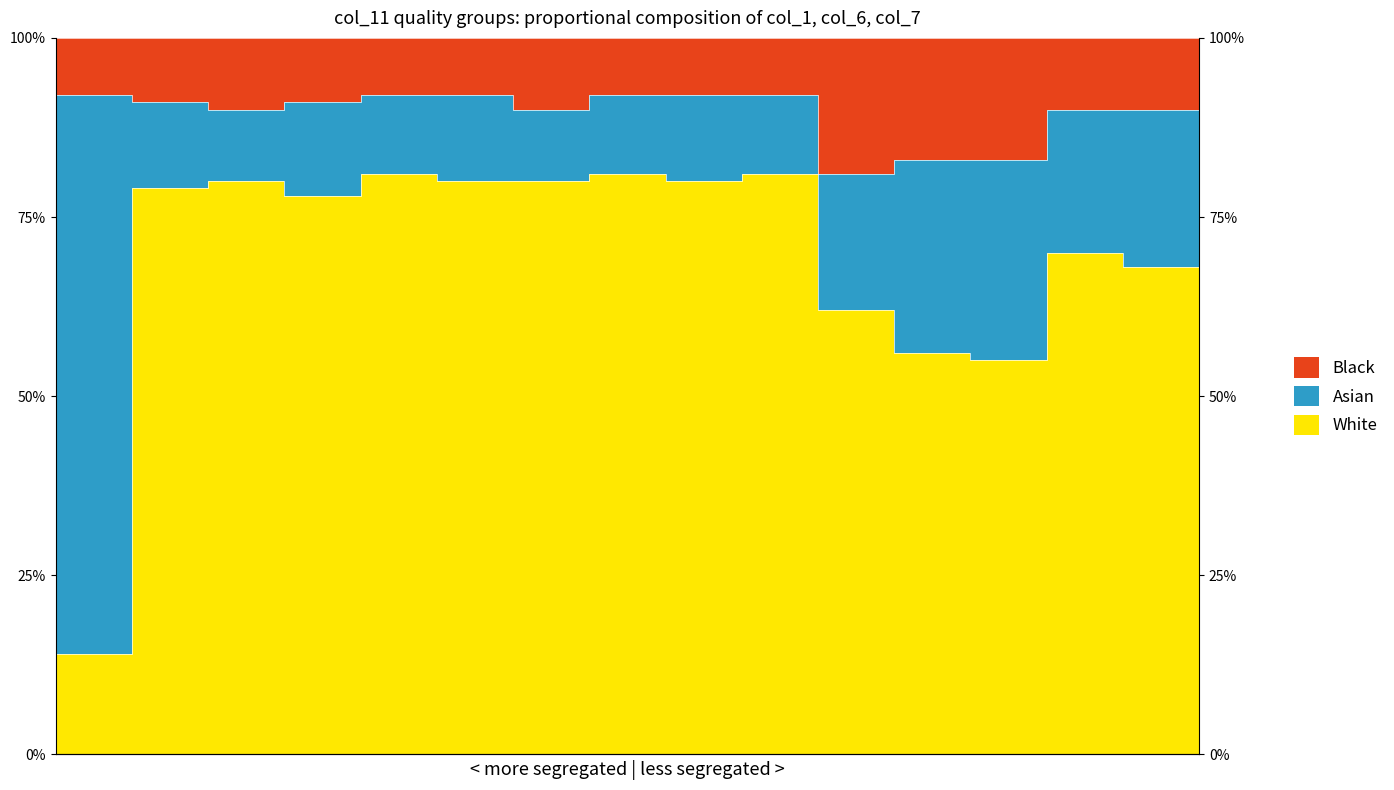

True or false: White and Black intersect in this chart.

False